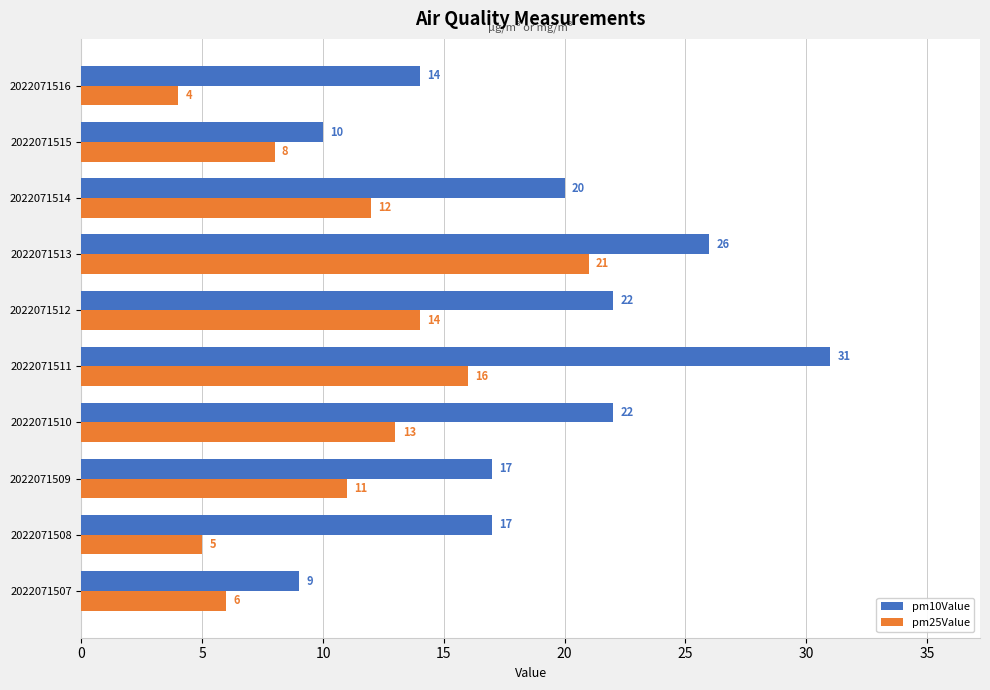

At which category does the chart reach its minimum across all series?

2022071516